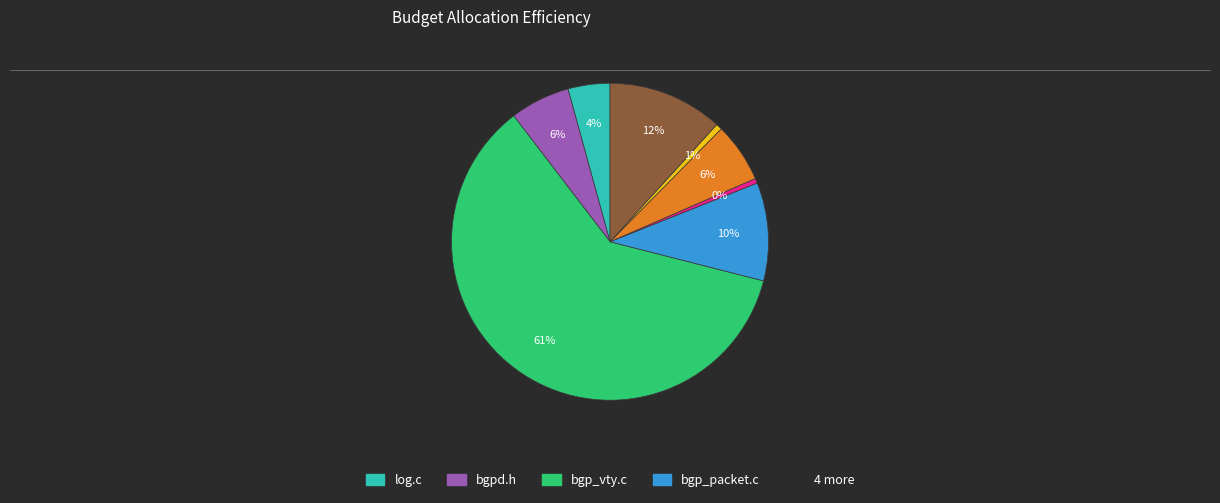

Is there any slice that represents more than half of the pie?

Yes